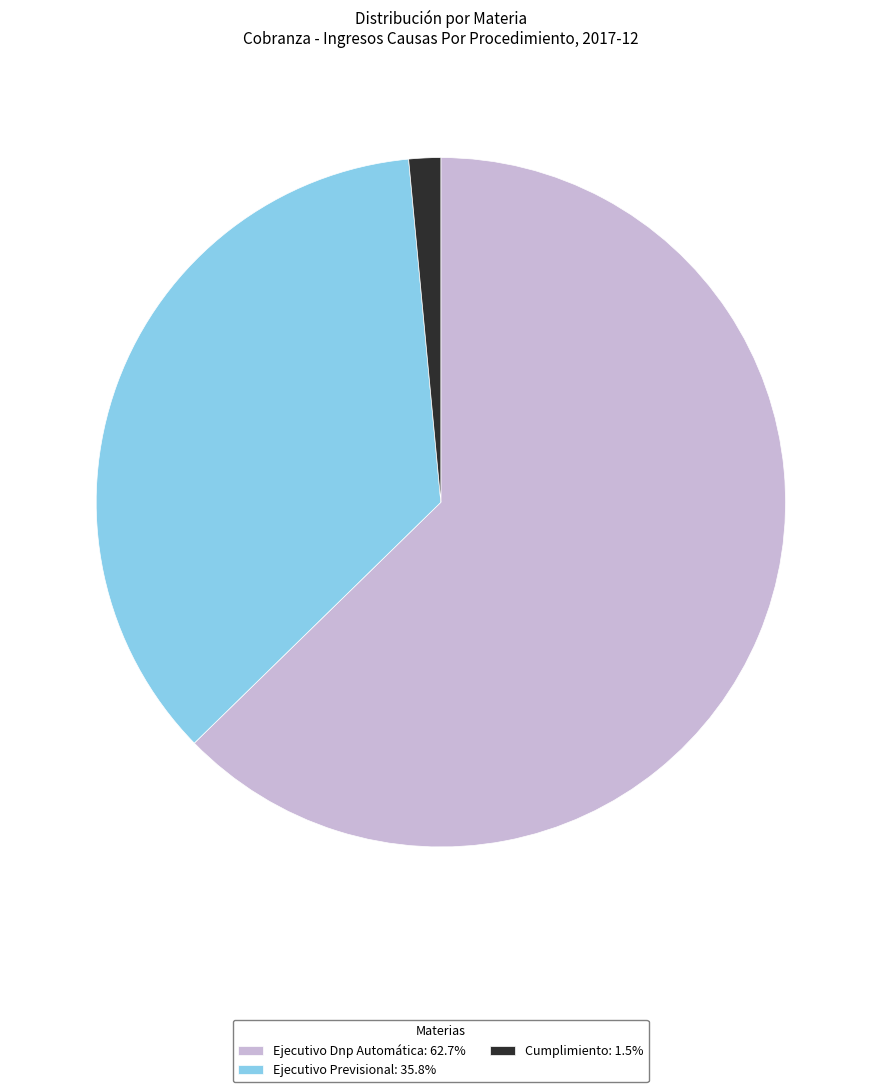

Does Ejecutivo Dnp Automática represent more than half of the total?

Yes